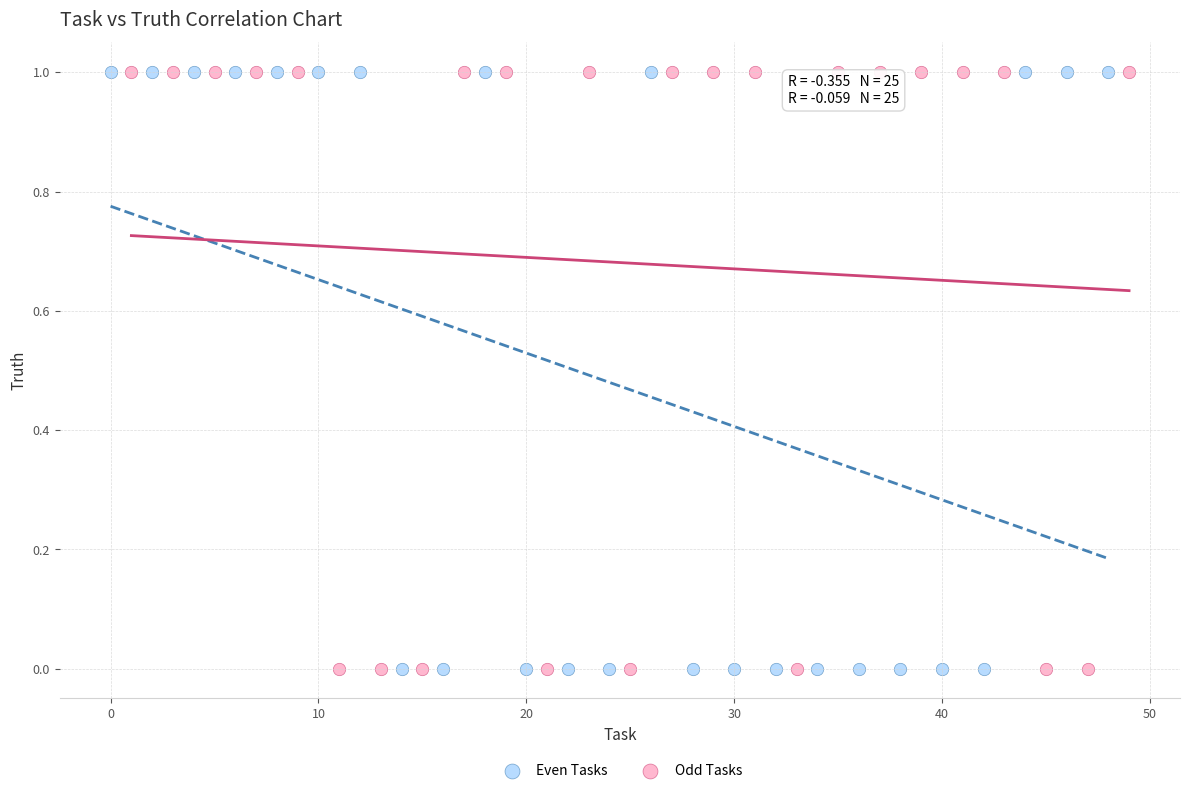

What are all the series names shown in the legend?

Even Tasks, Odd Tasks